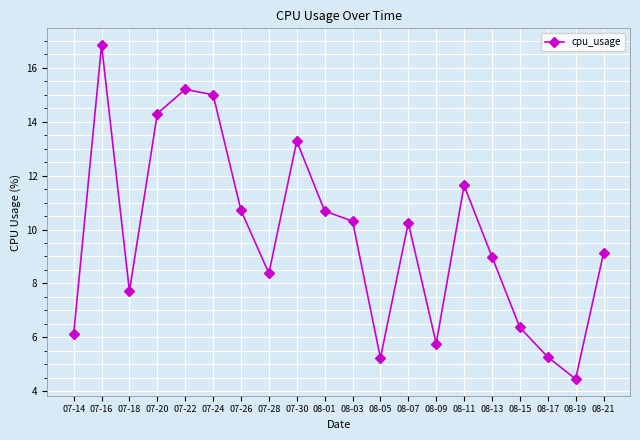

How many distinct data groups are displayed?

1